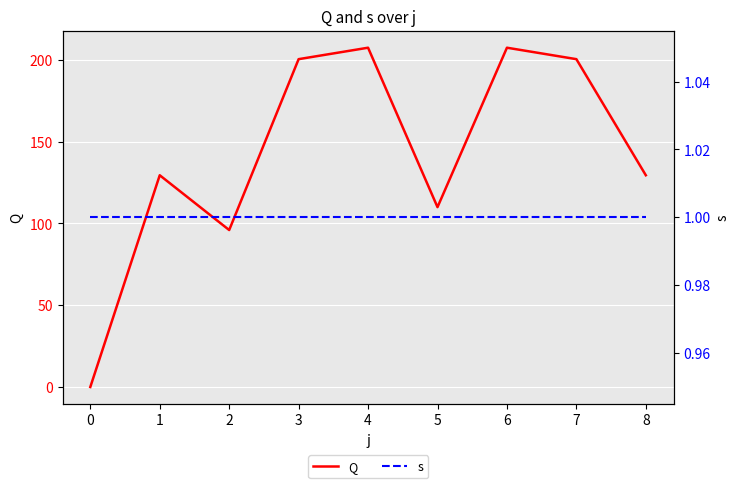

Does the chart display data point markers on the line(s)?

No